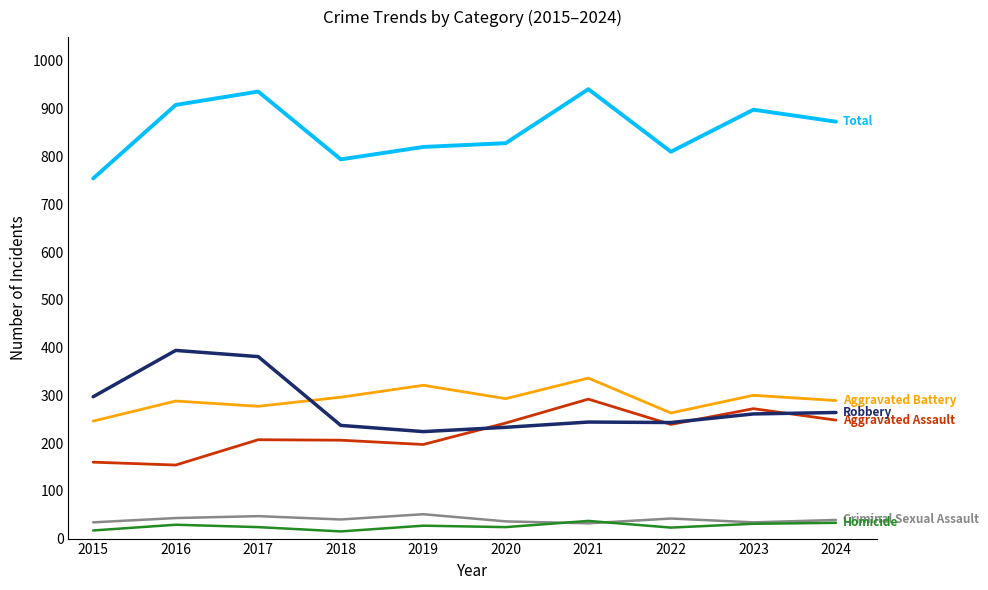

What is the total value across all series at 2019?

1640